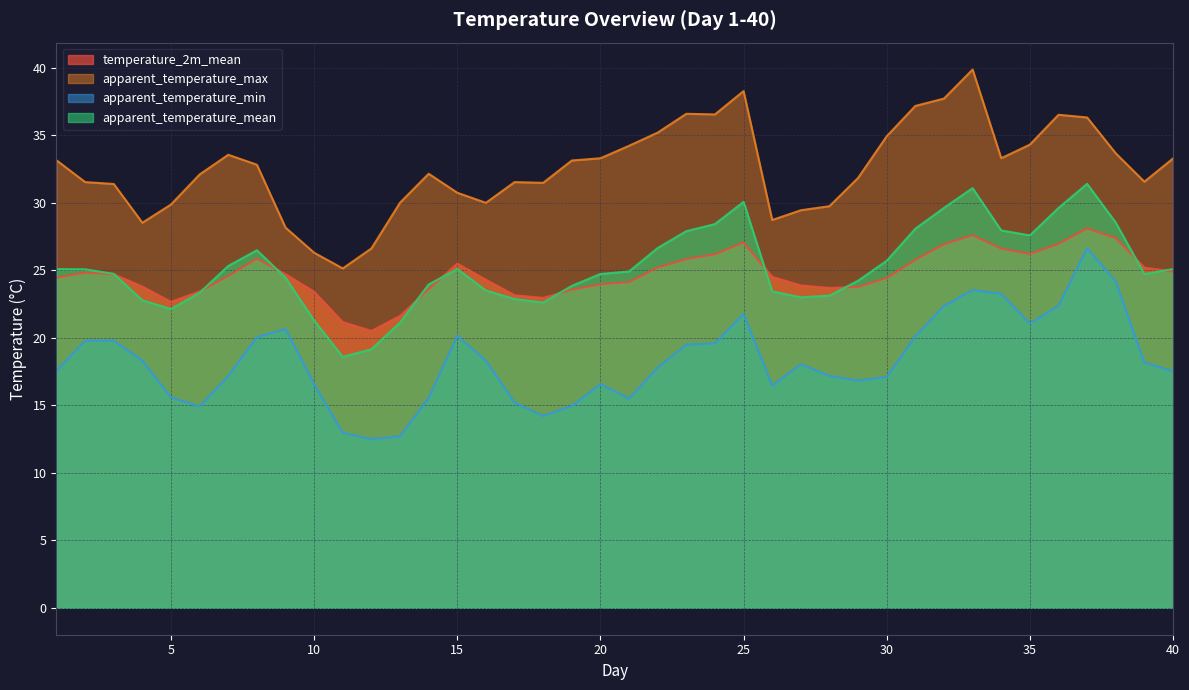

Is the value of apparent_temperature_mean at 28 greater than the value of apparent_temperature_min at 15?

Yes